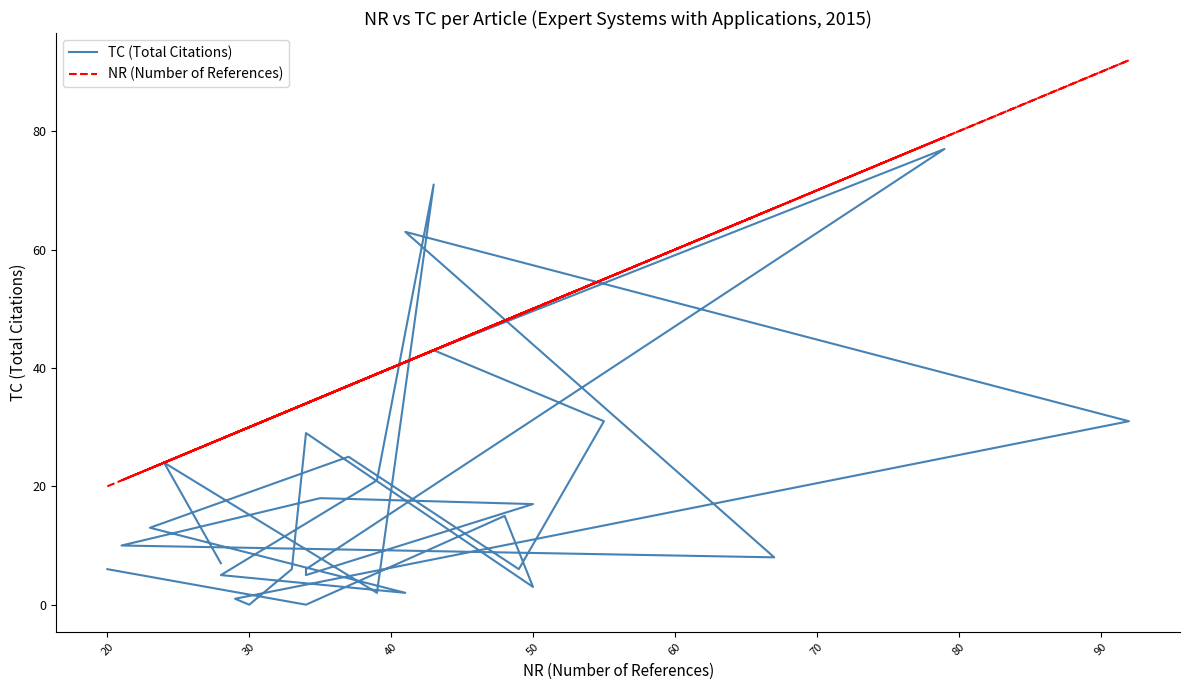

Is the value of TC (Total Citations) at 20 greater than the value of NR (Number of References) at 24?

No